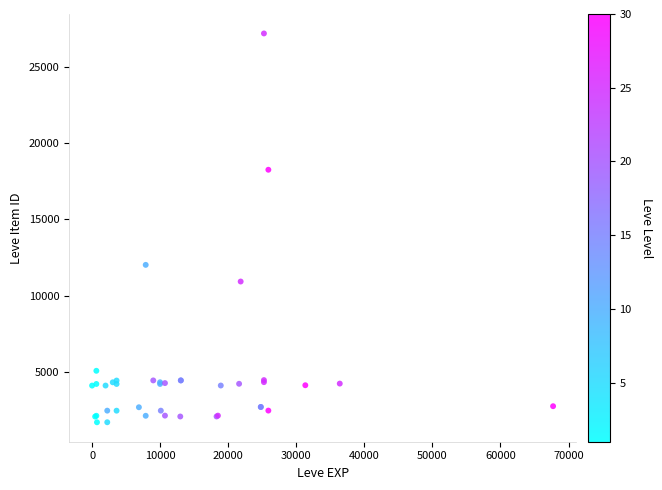

What Y value in the scatter plot is closest to 14448?

12018